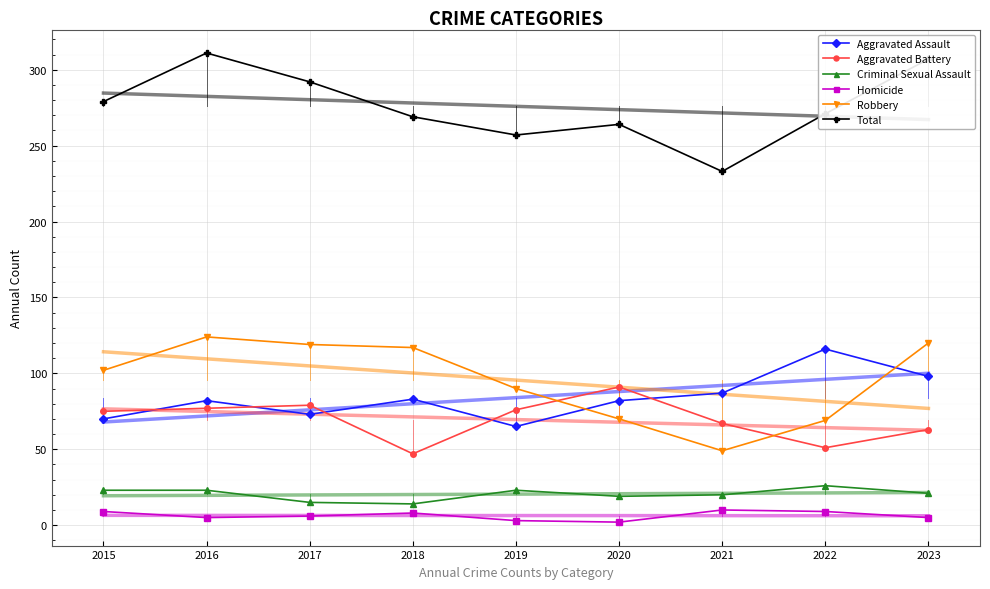

How many distinct data groups are displayed?

6